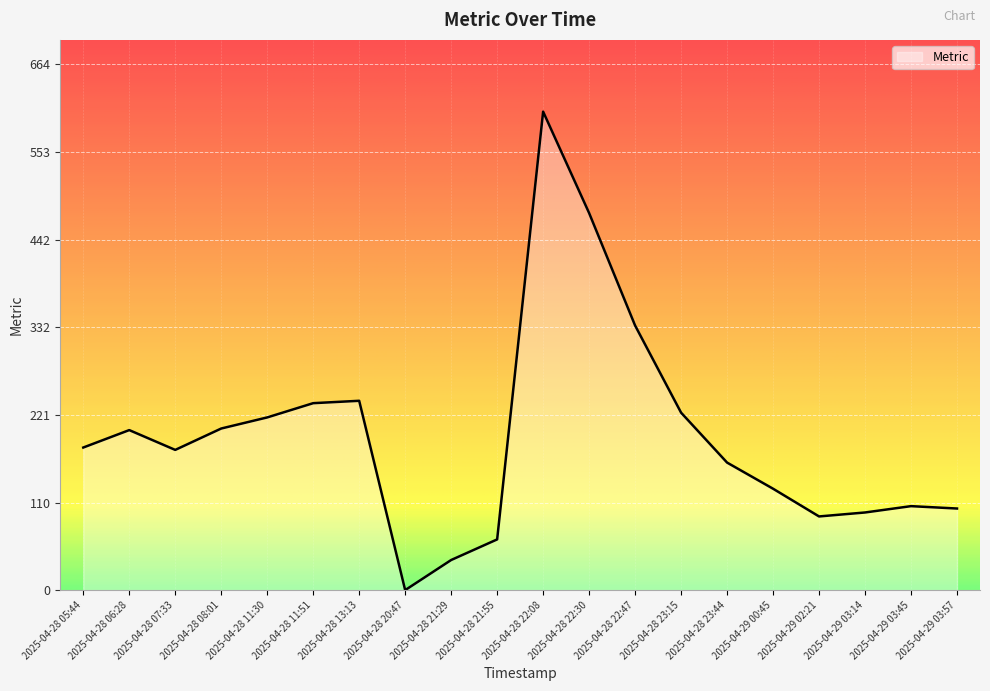

How many distinct data groups are displayed?

1